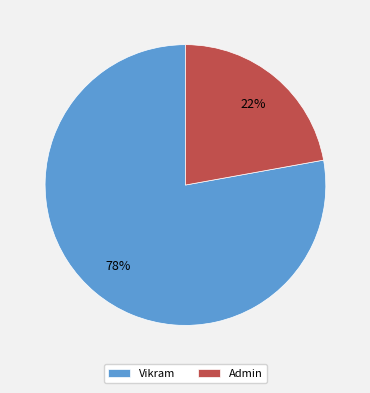

True or false: Vikram accounts for 78% of the total.

True